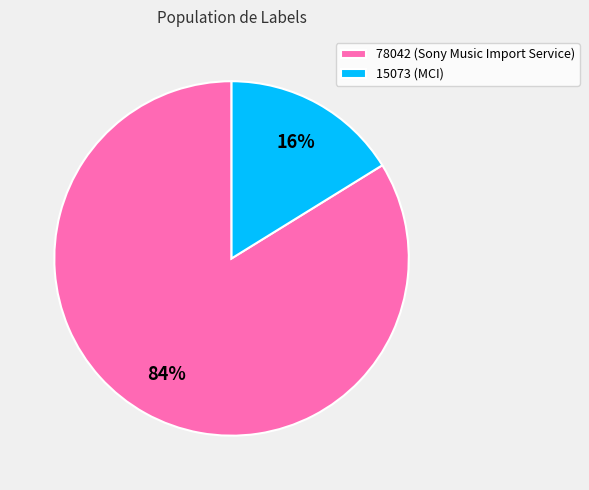

To the nearest percent, what percentage of the pie is 78042?

84%